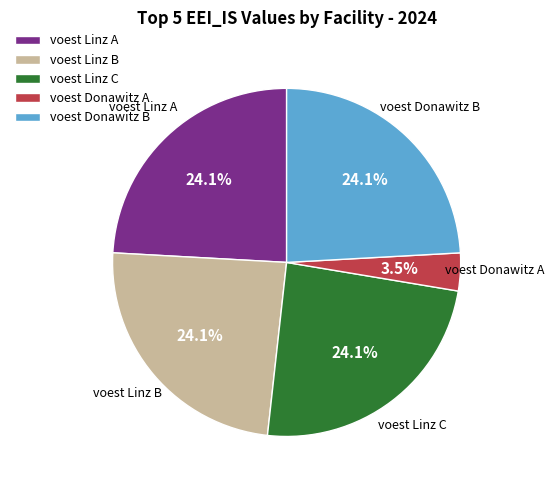

What is the total percentage of voest Donawitz B and voest Linz B?

48.2%